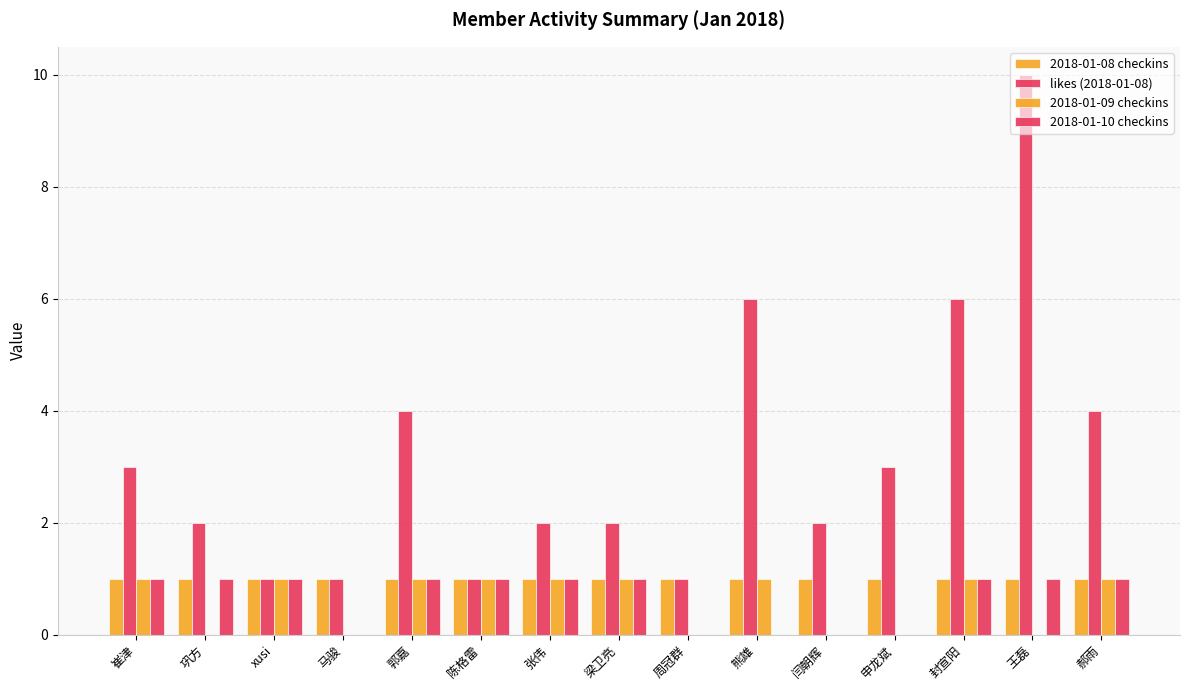

What is the label of the 11th bar from the right?

郭嘉